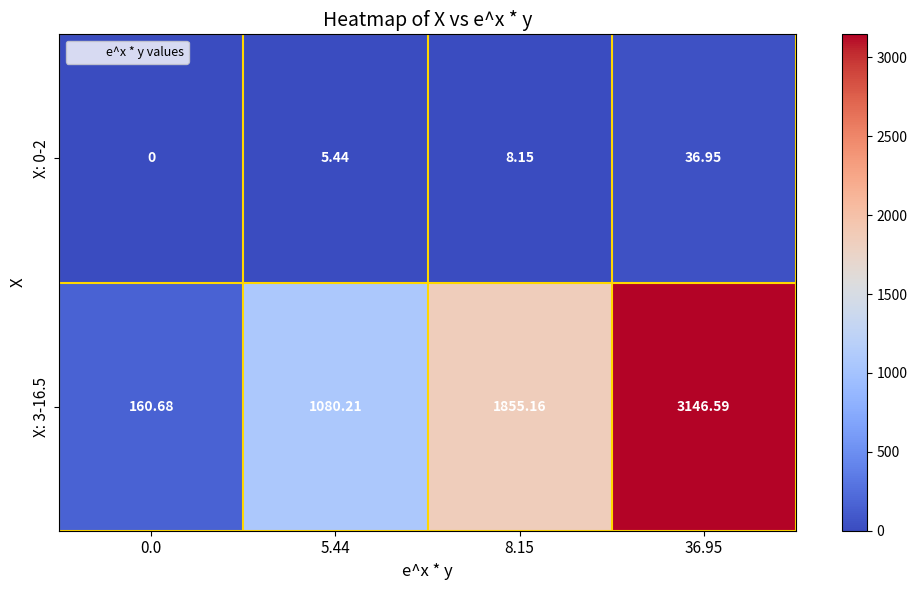

Is the value of X: 3-16.5 at 36.95 greater than the value of X: 0-2 at 0.0?

Yes